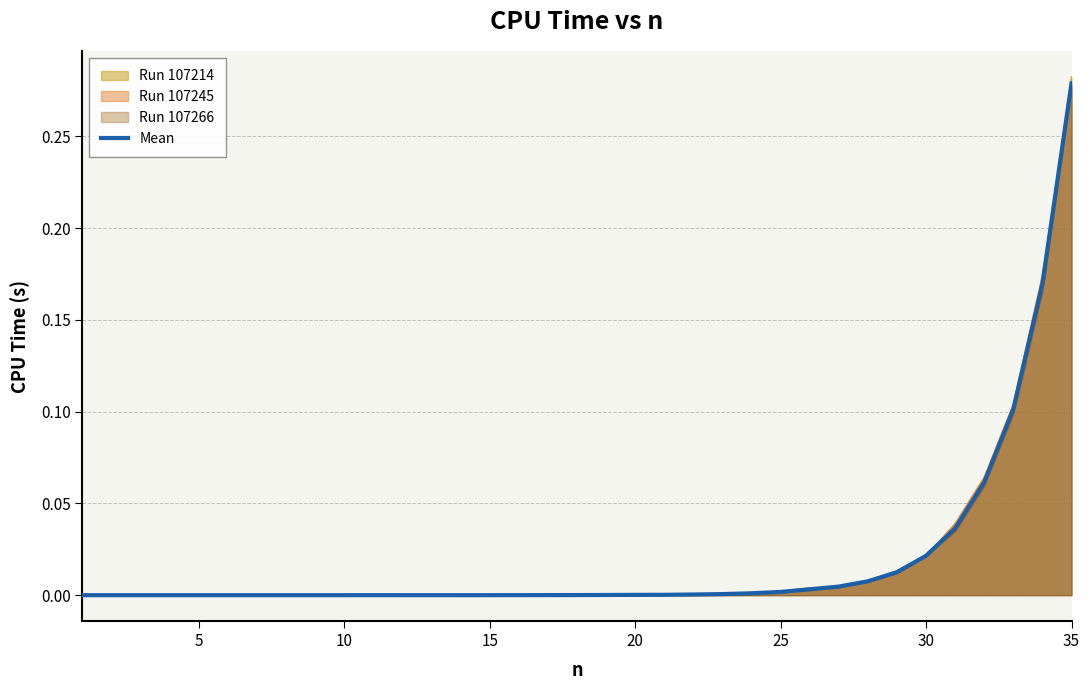

Which has a higher value, 33 or 16?

33